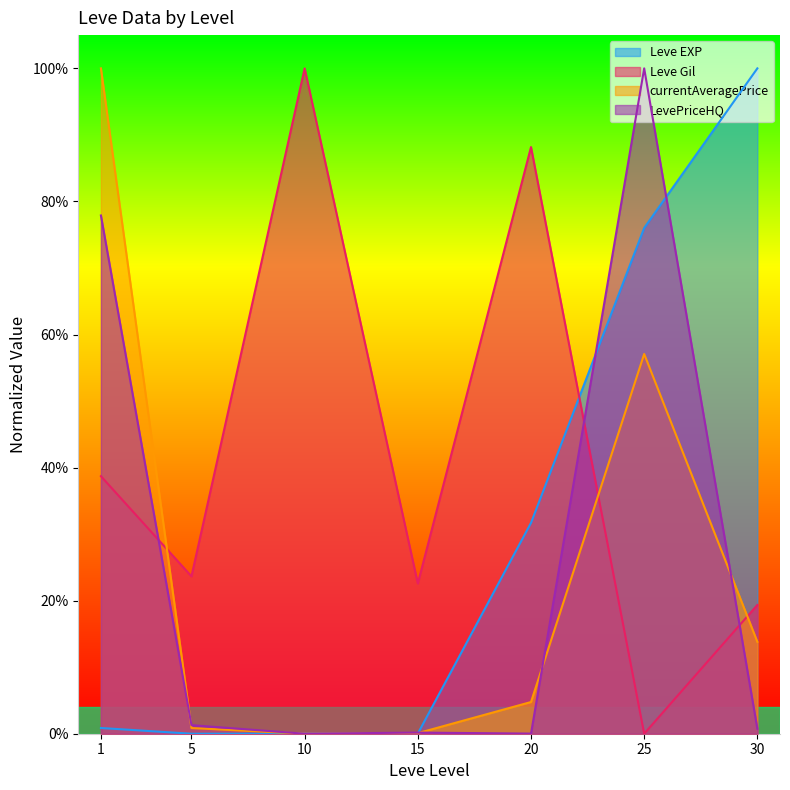

Which has a higher value, 25 or 10?

25